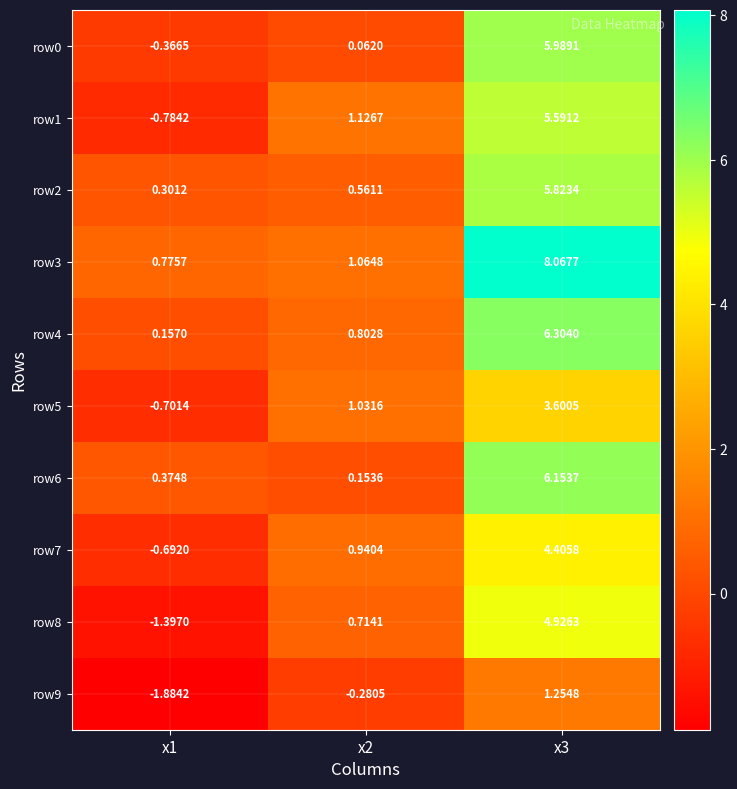

What is the maximum value shown in the chart?

8.1